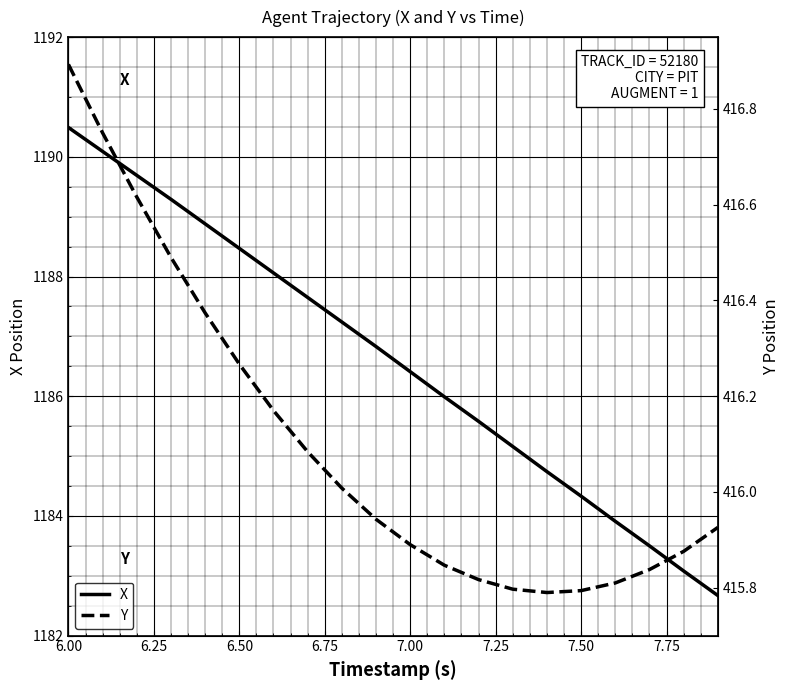

At which label does X first exceed 1186?

6.00